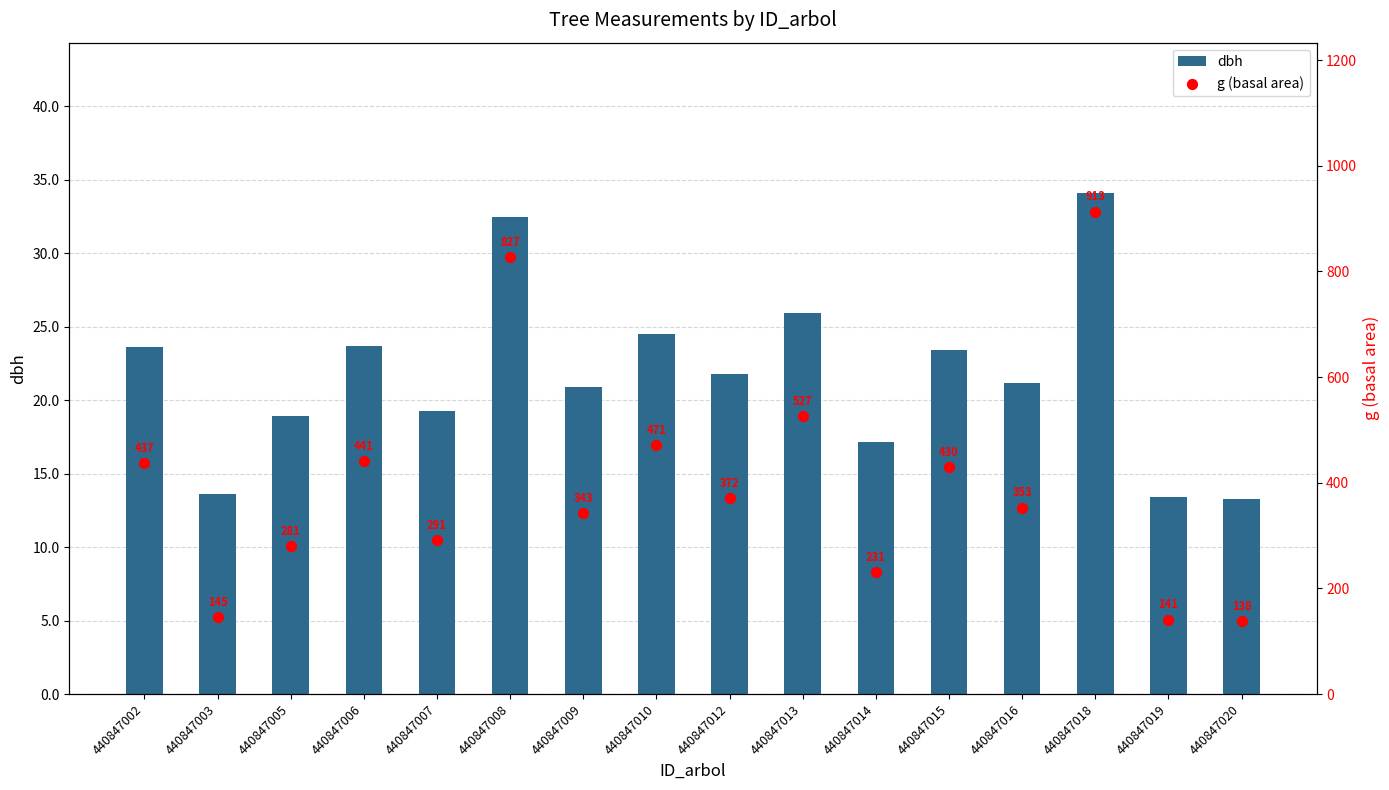

What are all the series names shown in the legend?

dbh, g (basal area)